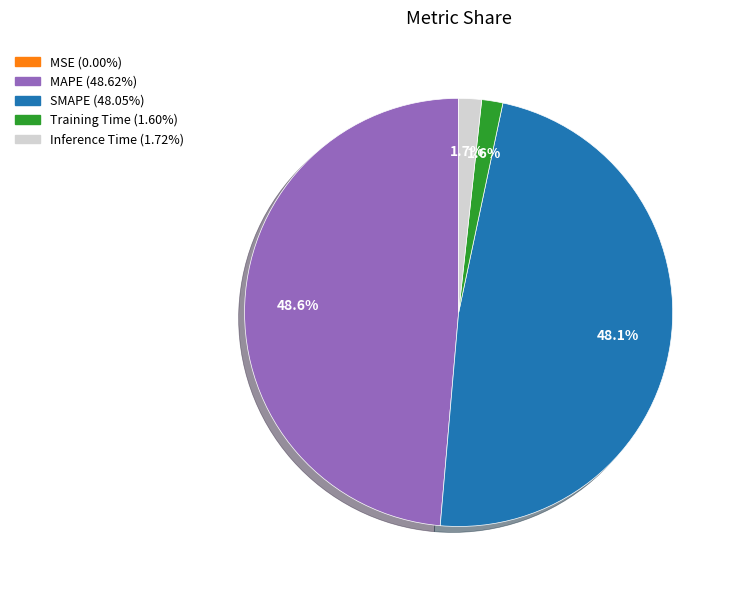

How much of the chart is everything except SMAPE?

51.9%